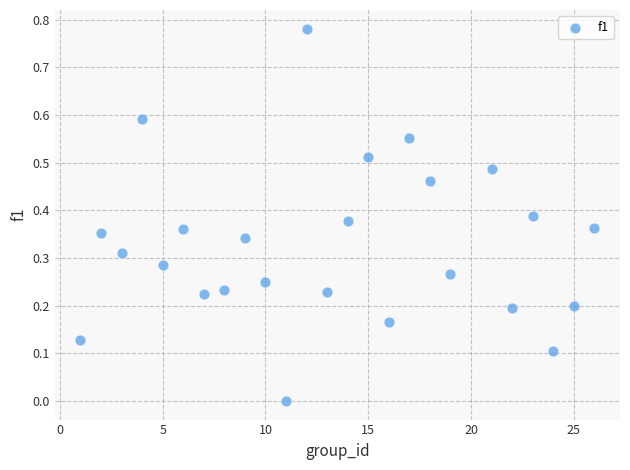

What is the range of X values (max minus min)?

25.0